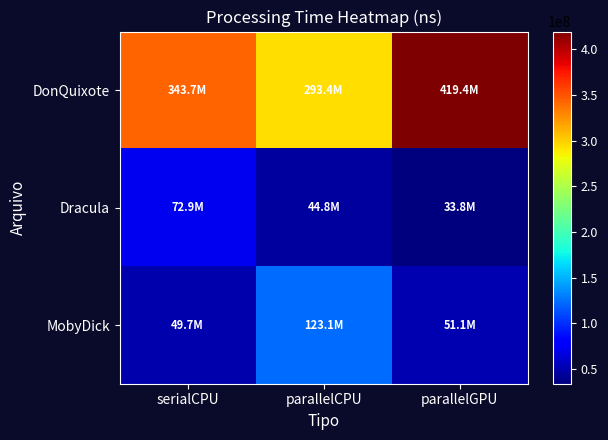

Reading left to right, what are all the values shown in this chart?

DonQuixote: serialCPU=343671100	parallelCPU=293444500	parallelGPU=419406600
Dracula: serialCPU=72906301	parallelCPU=44787401	parallelGPU=33777301
MobyDick: serialCPU=49706801	parallelCPU=123143100	parallelGPU=51136800